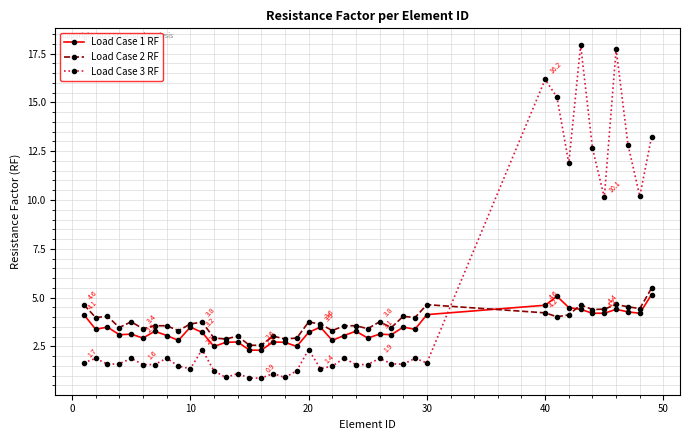

At how many categories does at least one series exceed 14?

4